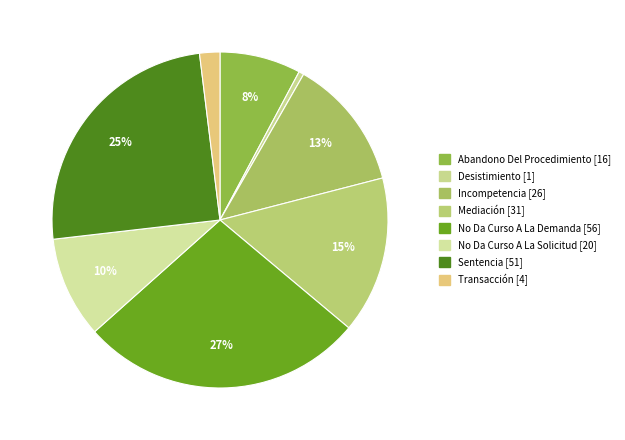

Is it true that Incompetencia is 13% of the pie?

True